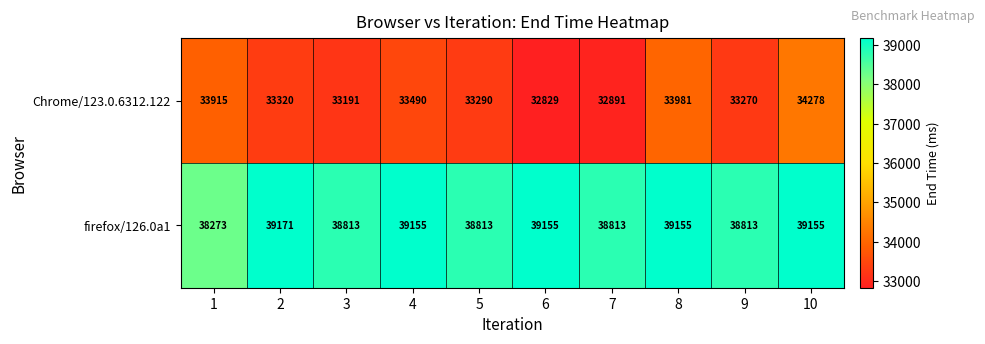

Which category has the highest value across all series?

2